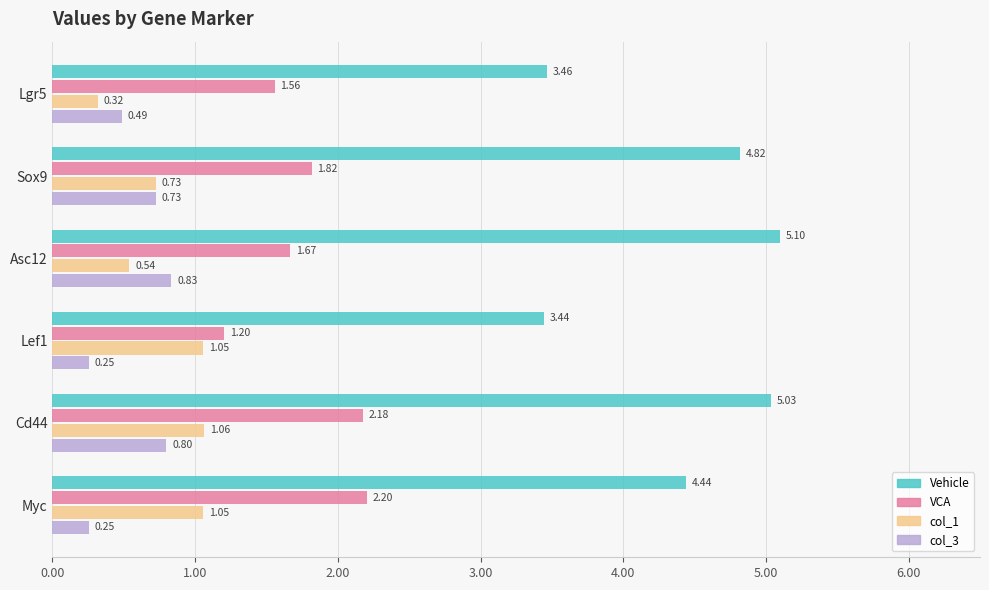

At Asc12, list the series in order from largest to smallest.

Vehicle, VCA, col_3, col_1